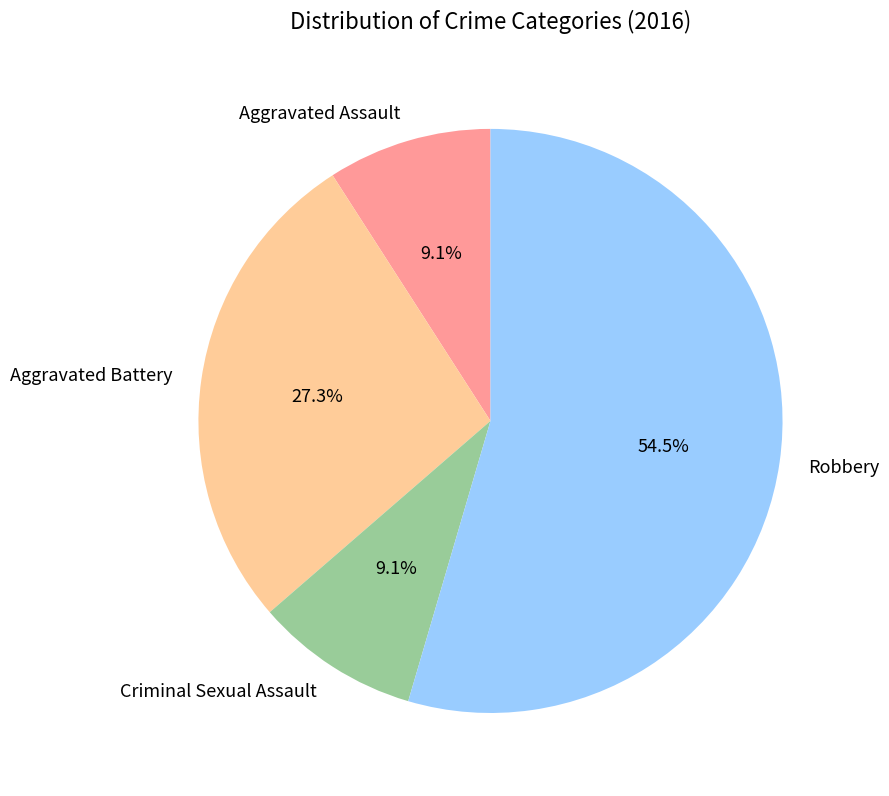

How many segments does this pie chart have?

4